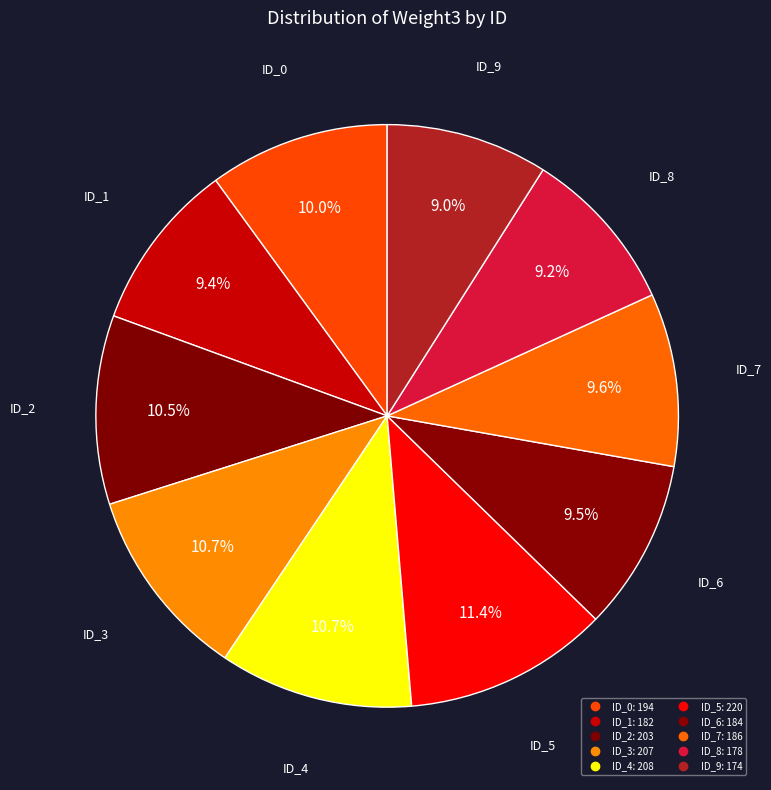

Which has a higher value, ID_2 or ID_0?

ID_2